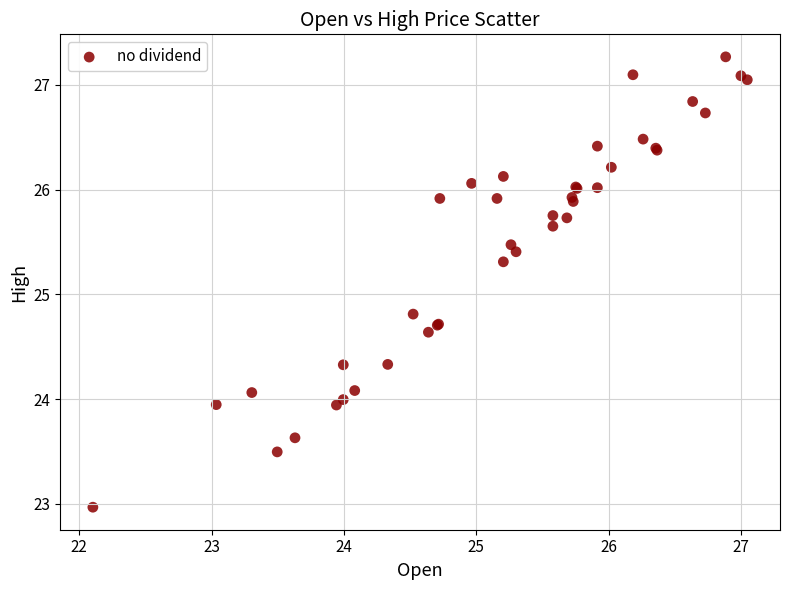

What Y value in the scatter plot is closest to 25?

24.8